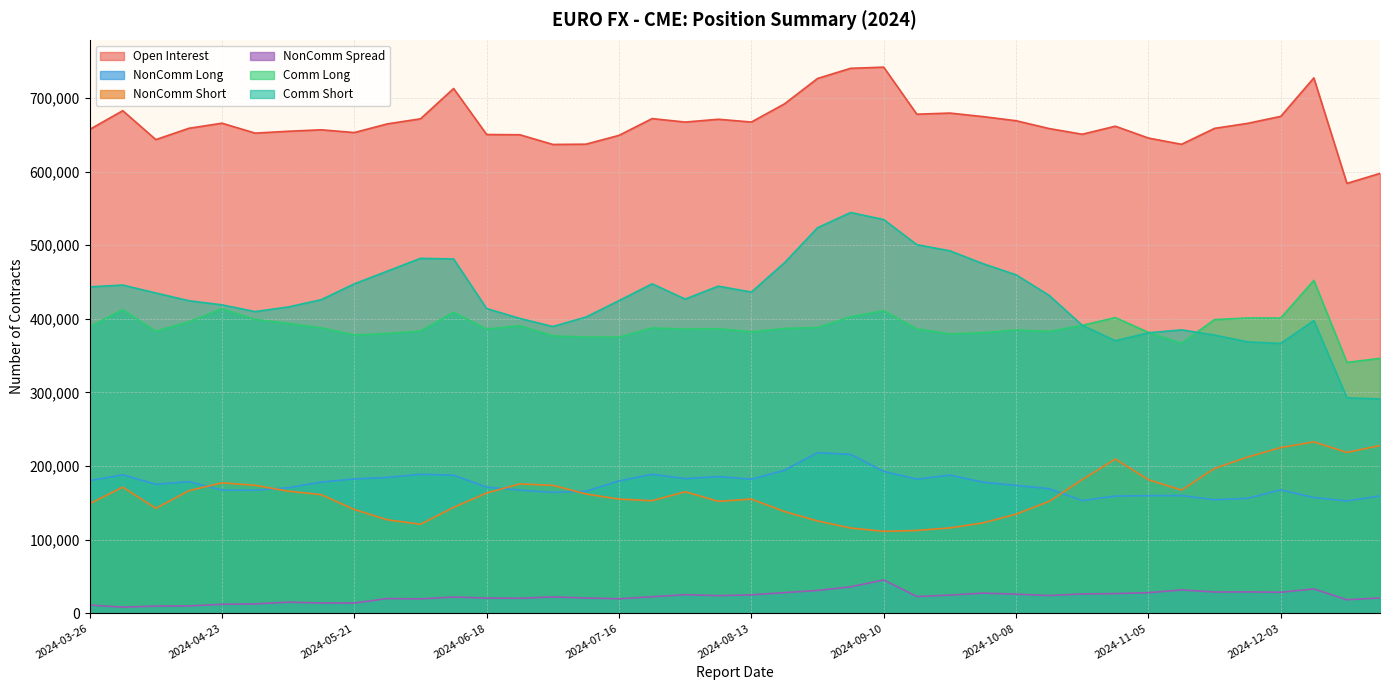

How many values in the NonComm Long series are below 178273?

20